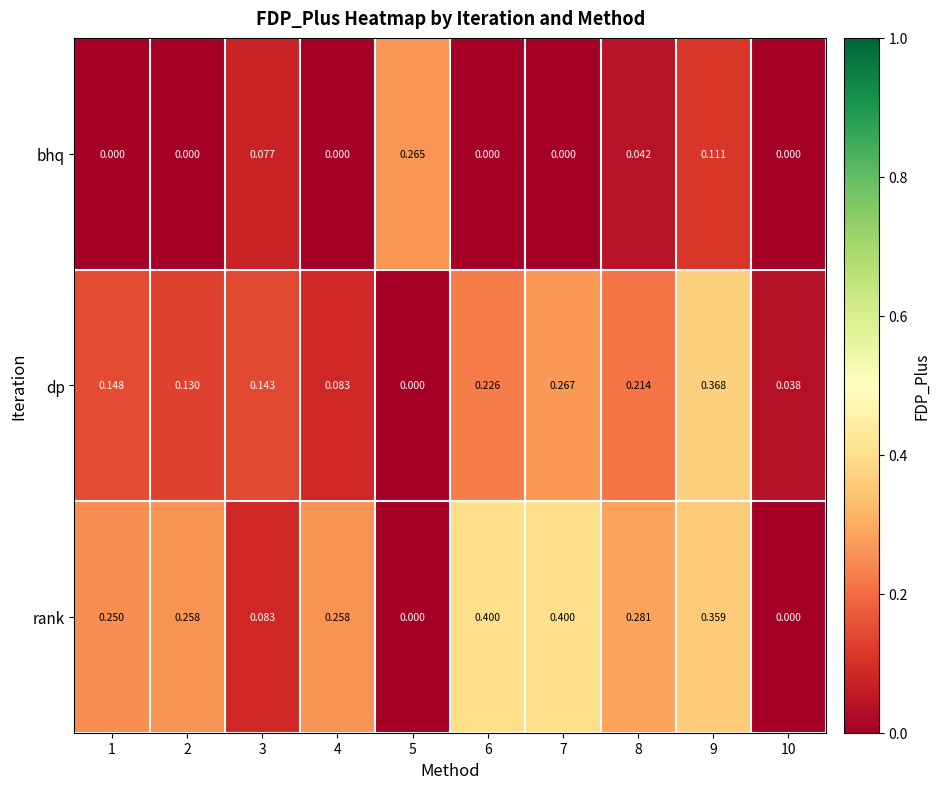

List the series in order of their peak value, lowest first.

bhq, dp, rank